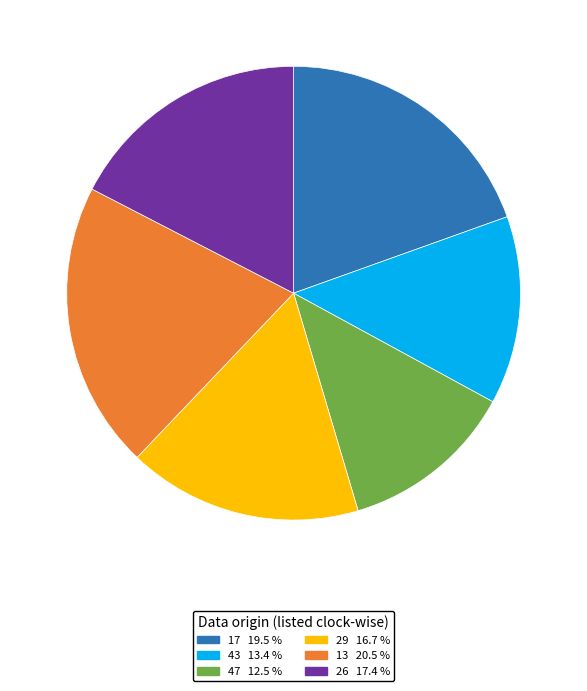

Rank the categories by value from lowest to highest.

47, 43, 29, 26, 17, 13